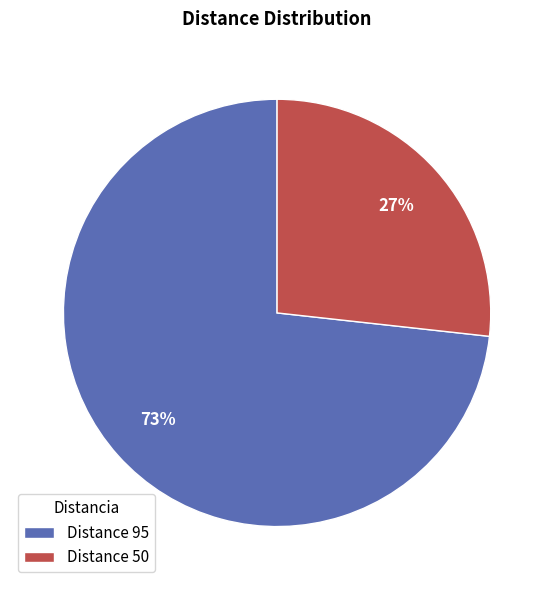

To the nearest percent, what percentage of the pie is Distance 95?

73%